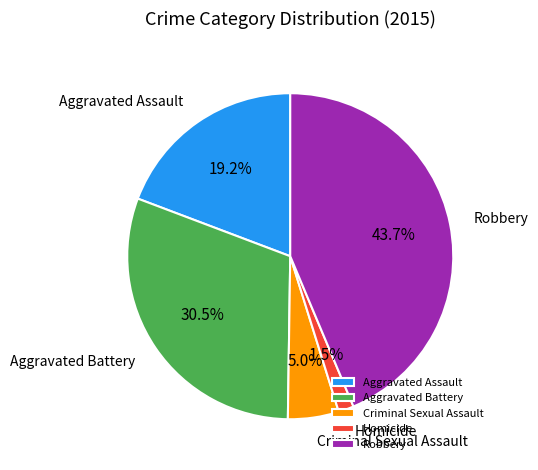

Count the number of slices in the pie.

5